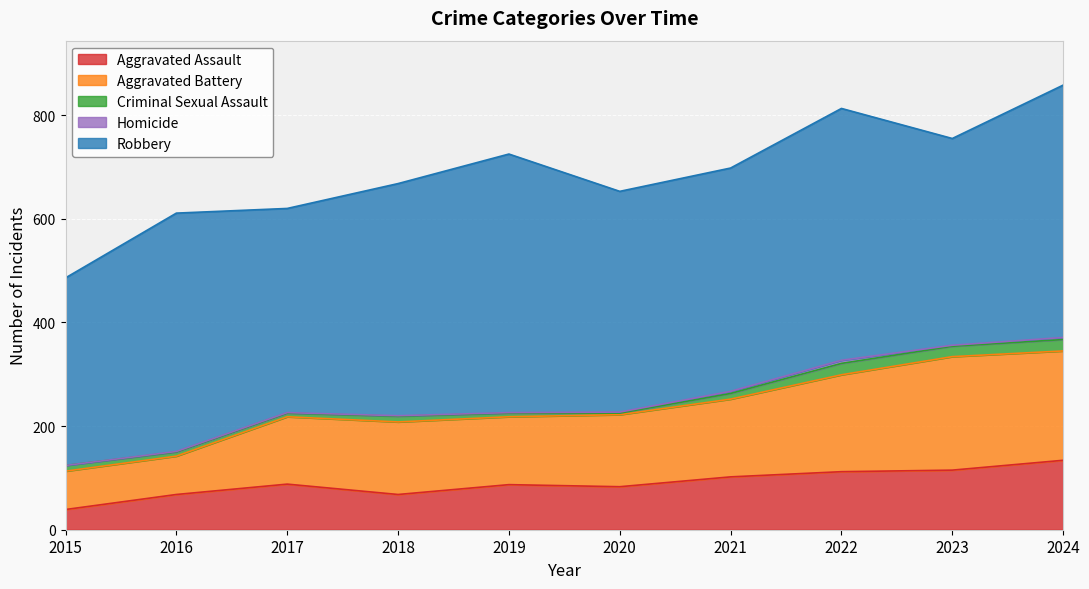

At how many categories does at least one series exceed 233?

10